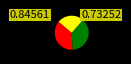

How many slices are in this pie chart?

3